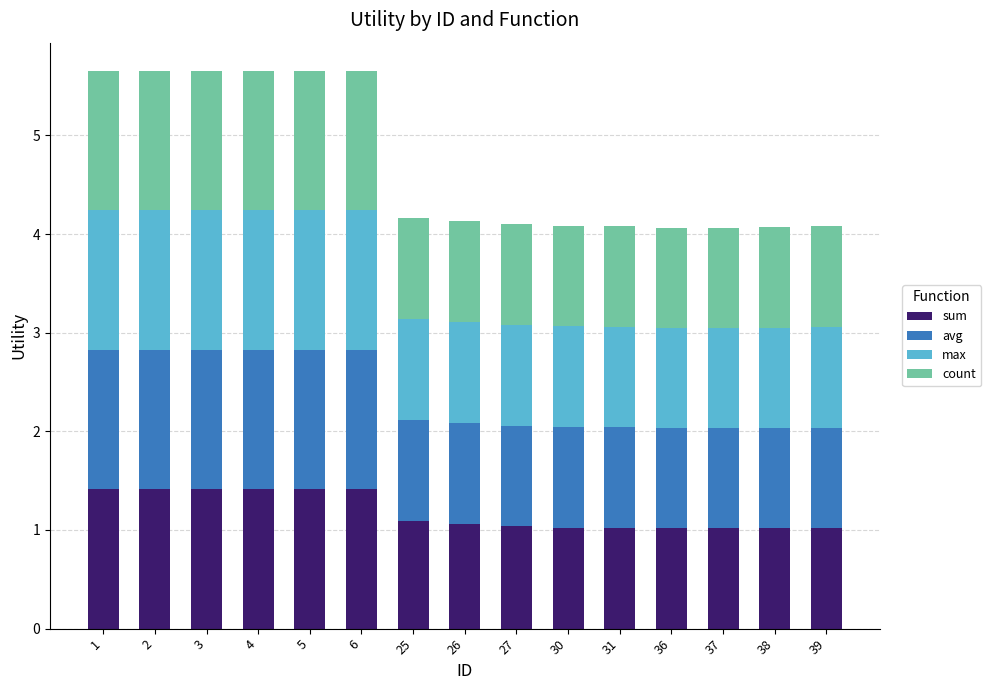

What is the lowest value of the sum series?

1.0